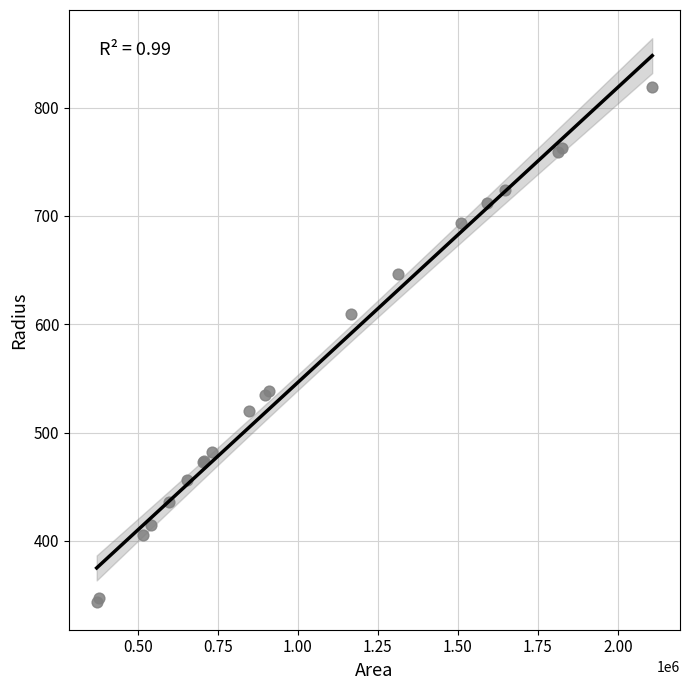

What Y value in the scatter plot is closest to 581?

609.1